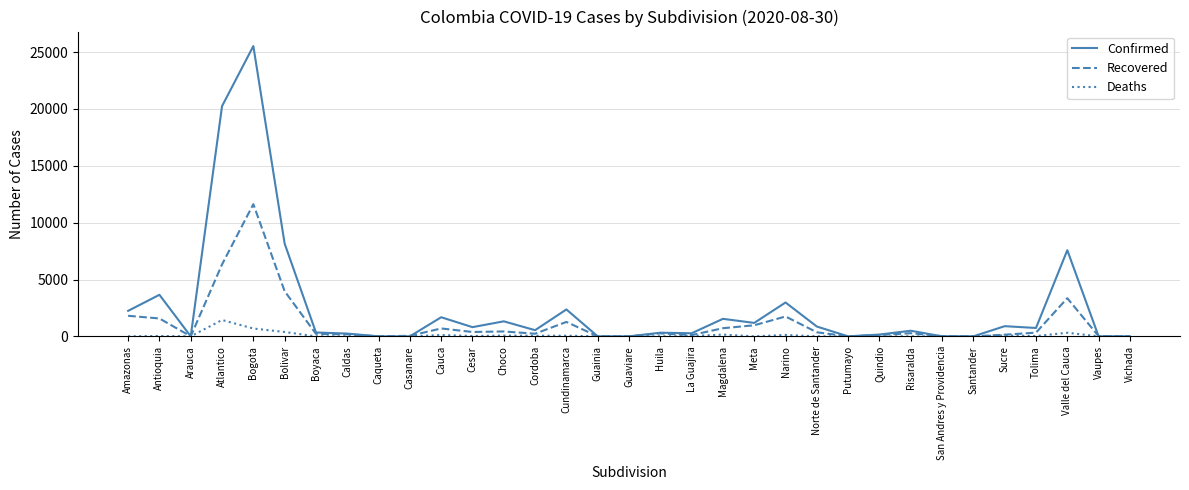

At which category is the sum across all series the highest?

Bogota